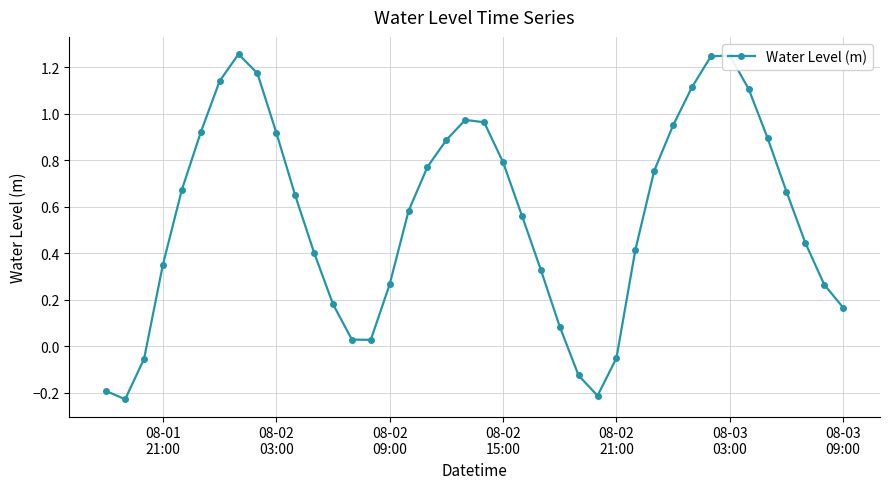

True or false: the data has more than 2 interior local peaks.

True